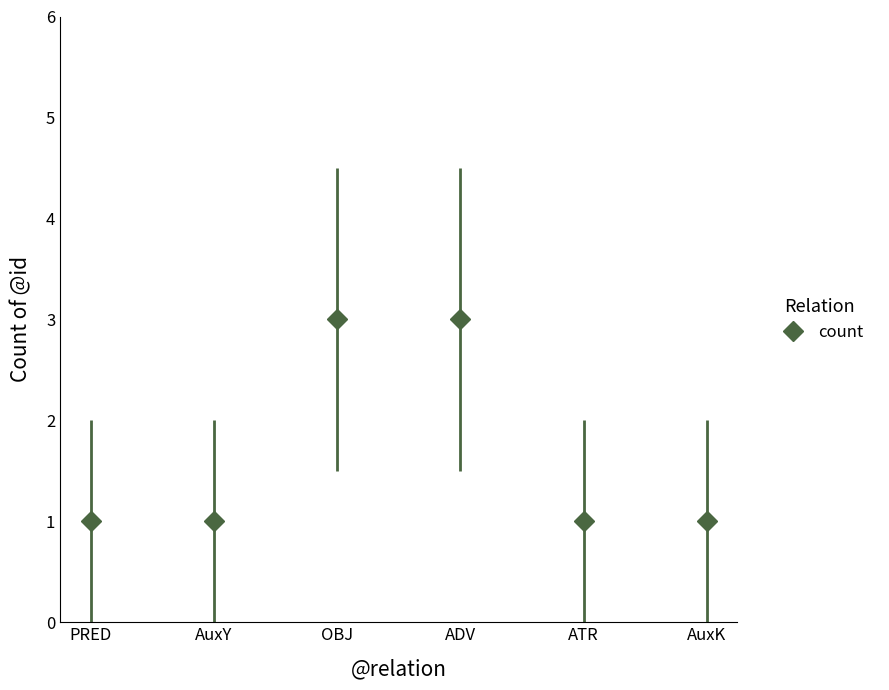

How many values are between 1 and 3?

6